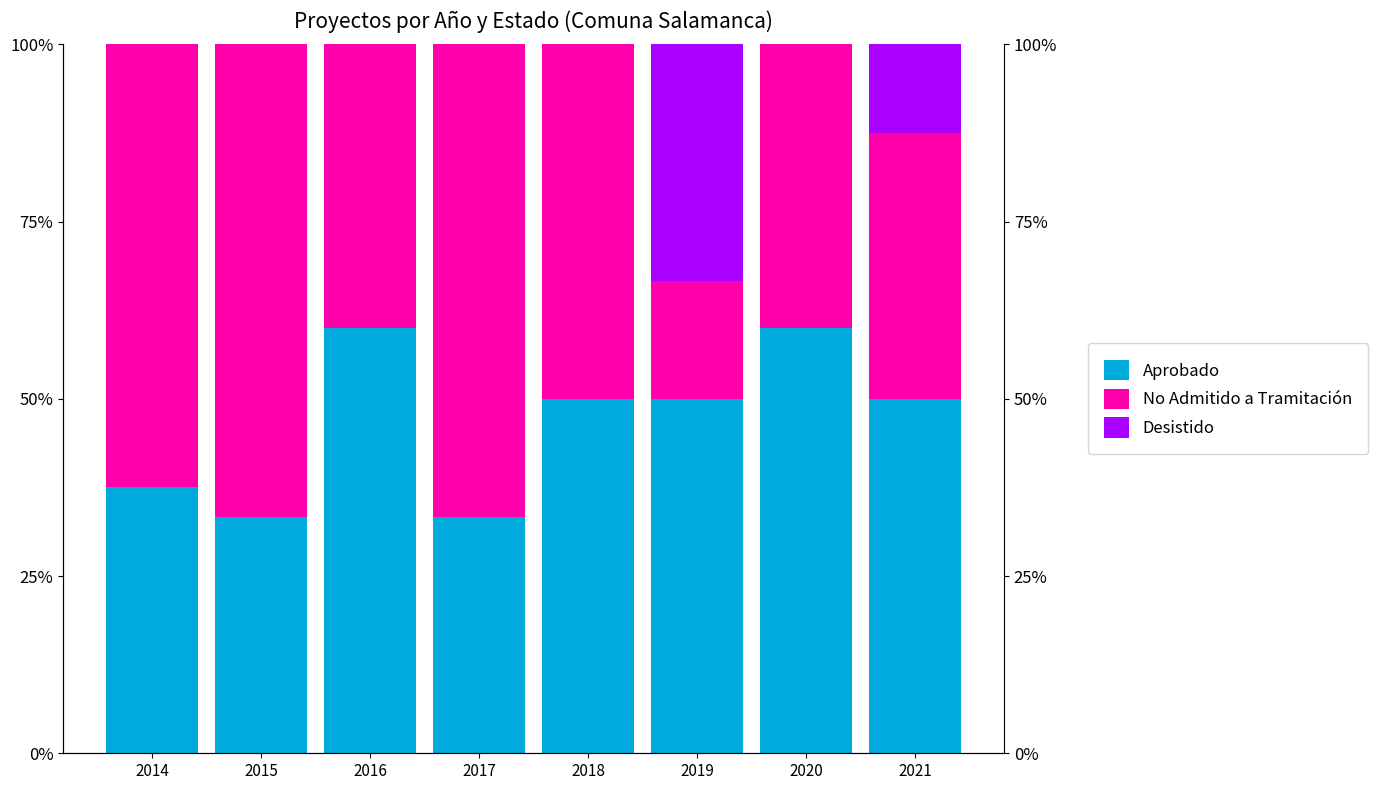

True or false: No Admitido a Tramitación has a value of 70.3 at 2018.

False